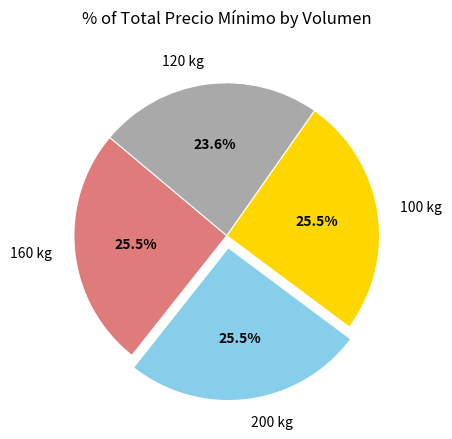

How much of the chart is everything except 120 kg?

76.4%